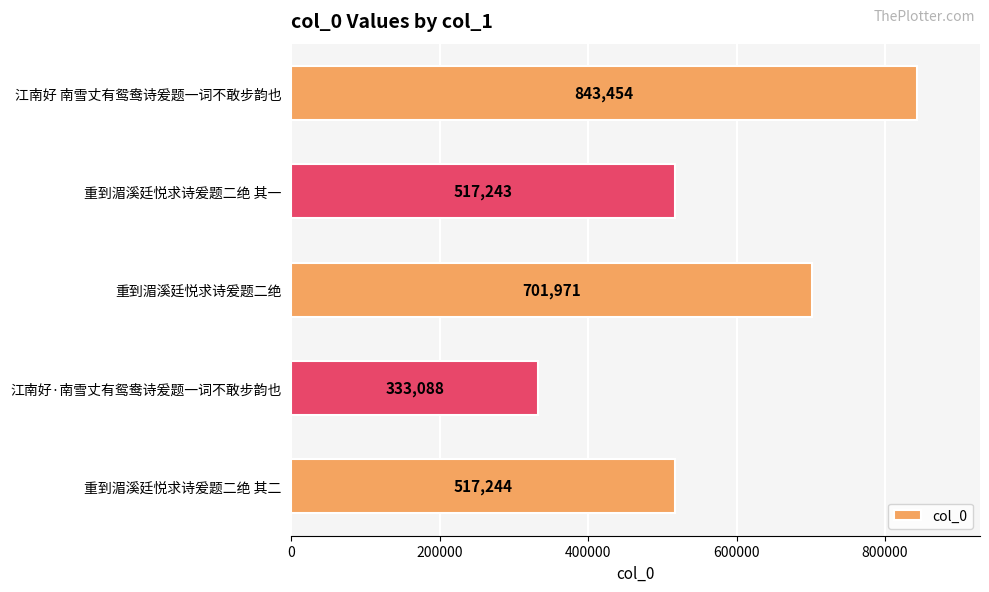

List the labels in order of value, smallest first.

江南好·南雪丈有鸳鸯诗爰题一词不敢步韵也, 重到湄溪廷悦求诗爰题二绝 其一, 重到湄溪廷悦求诗爰题二绝 其二, 重到湄溪廷悦求诗爰题二绝, 江南好 南雪丈有鸳鸯诗爰题一词不敢步韵也